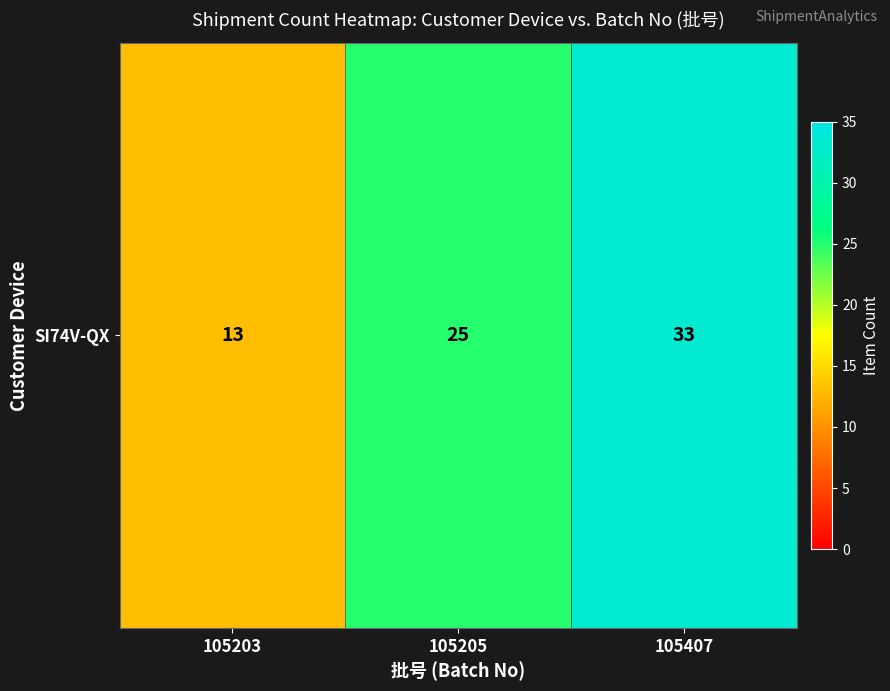

What is the ratio of the value at 105407 to the value at 105205?

1.3